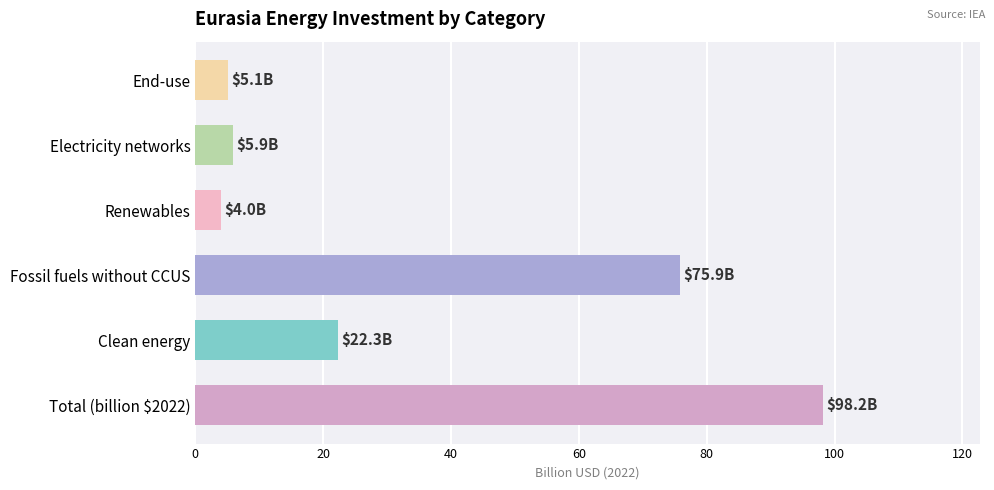

How many distinct data groups are displayed?

1